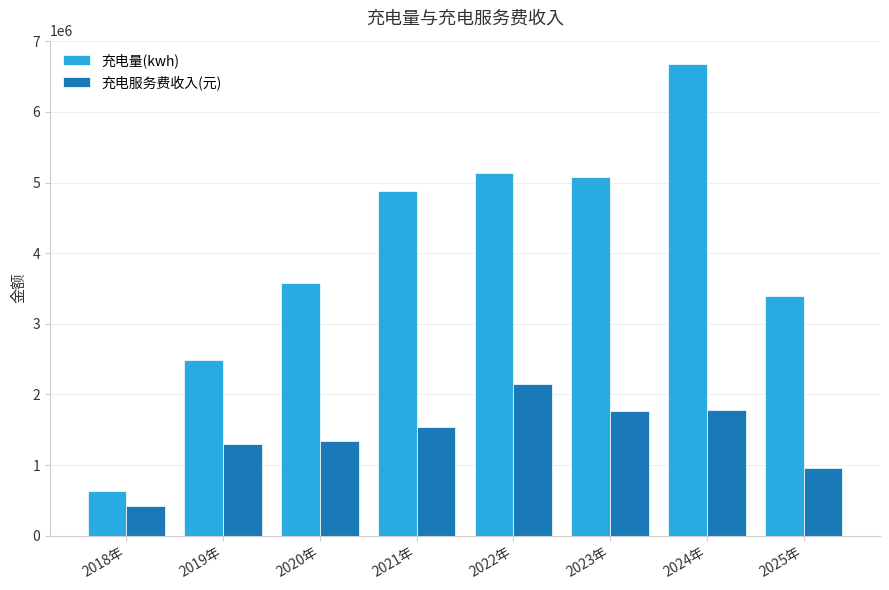

What are all the series names shown in the legend?

充电量(kwh), 充电服务费收入(元)